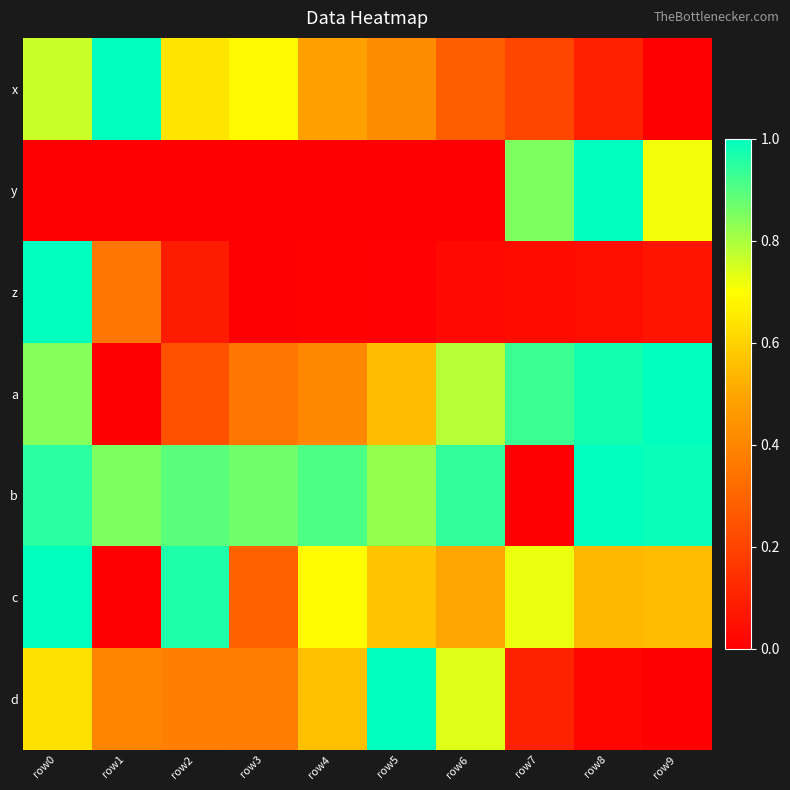

What is the difference between the highest and lowest values at row8?

1.0